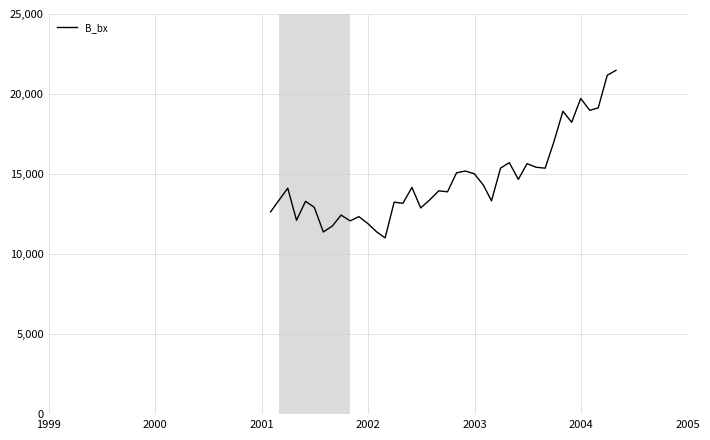

What is the smallest value displayed?

11023.0